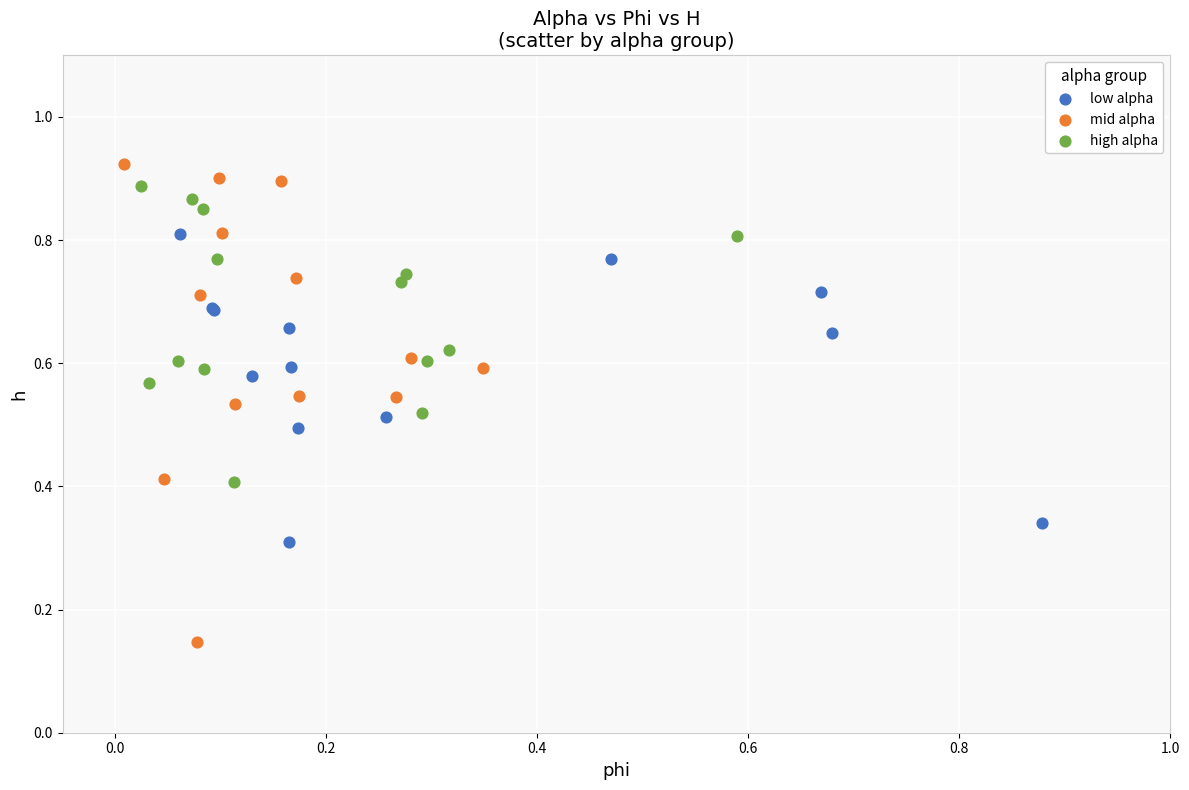

Which series has the widest spread of Y values?

mid alpha